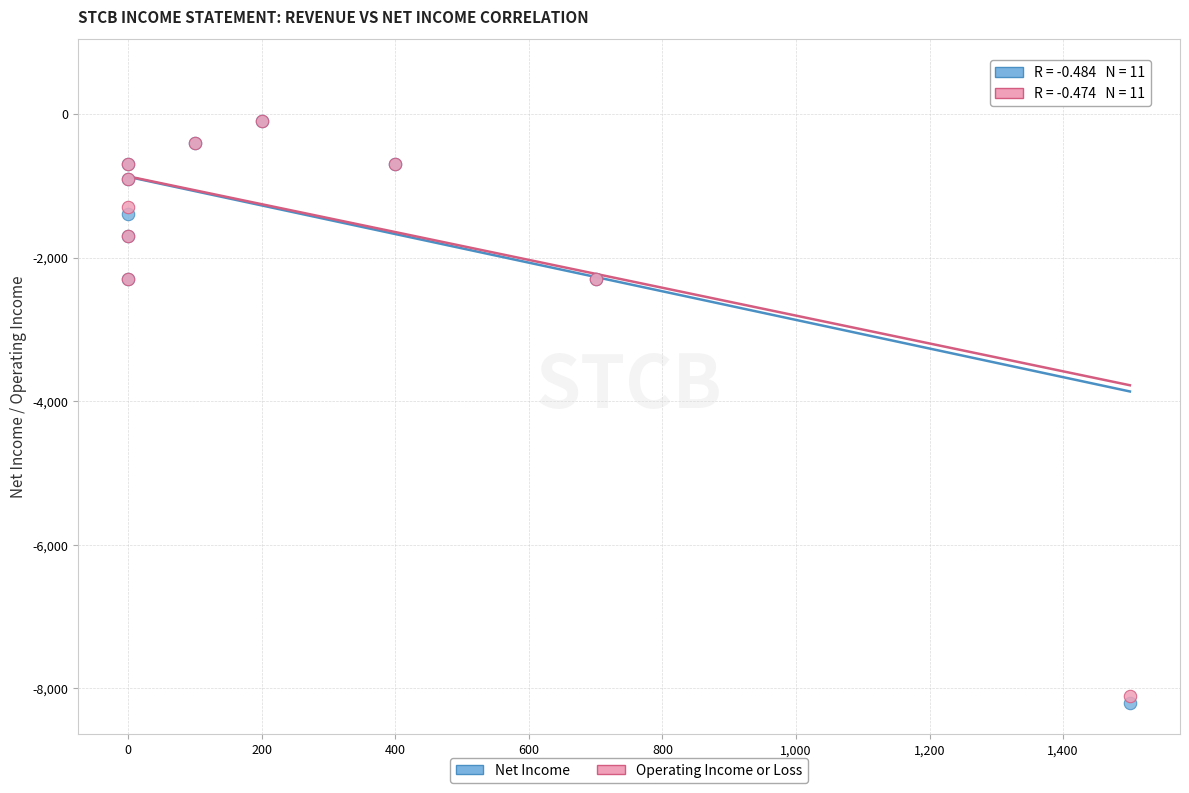

What is the X range (max minus min) for the scatter plot?

1500